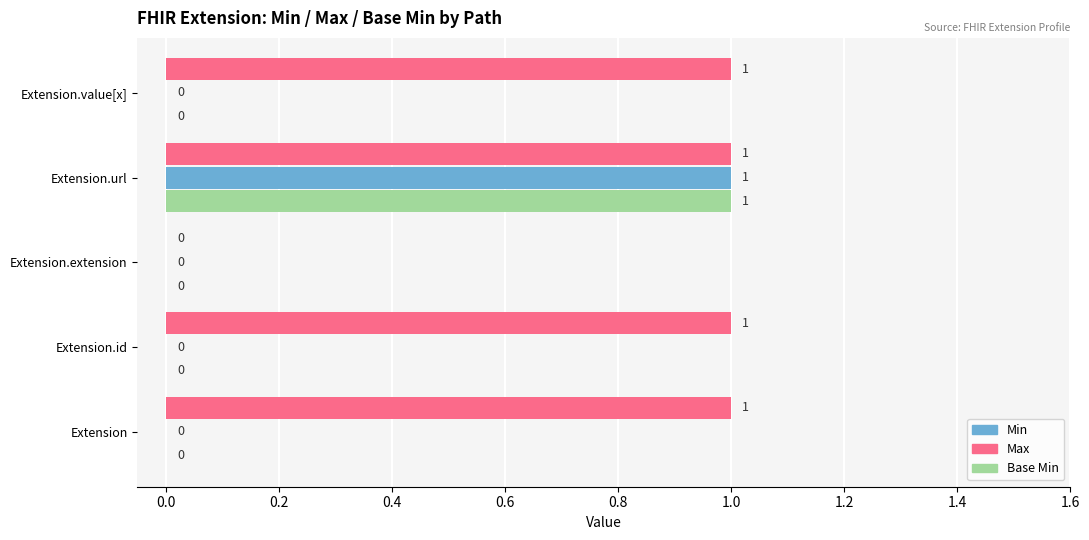

Between Extension.extension and Extension.value[x], which series saw the biggest shift?

Max